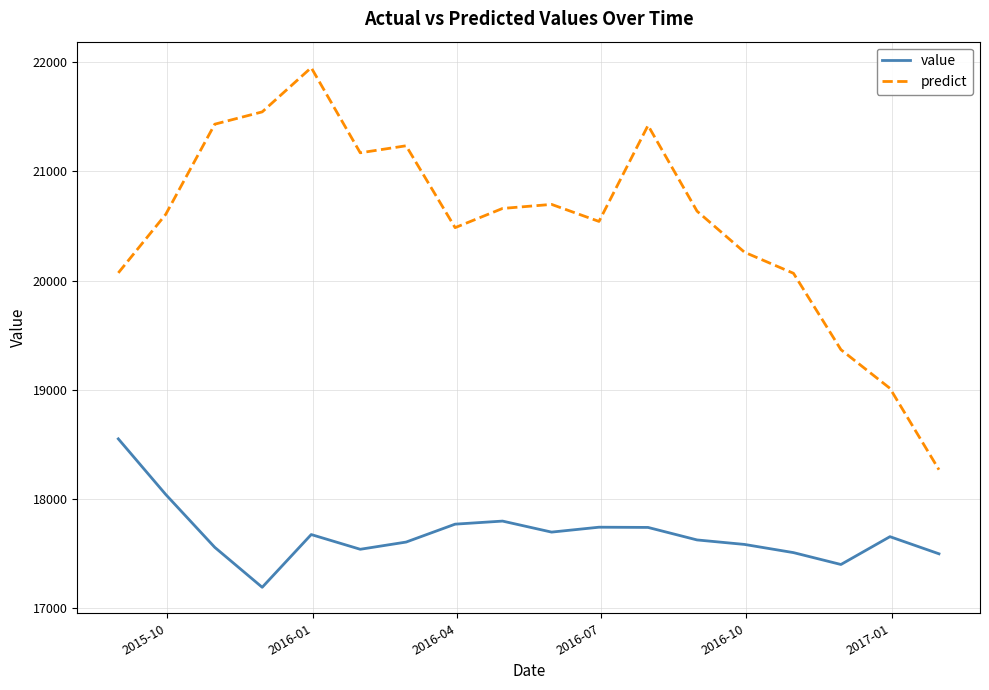

List the series in order of their peak value, lowest first.

value, predict